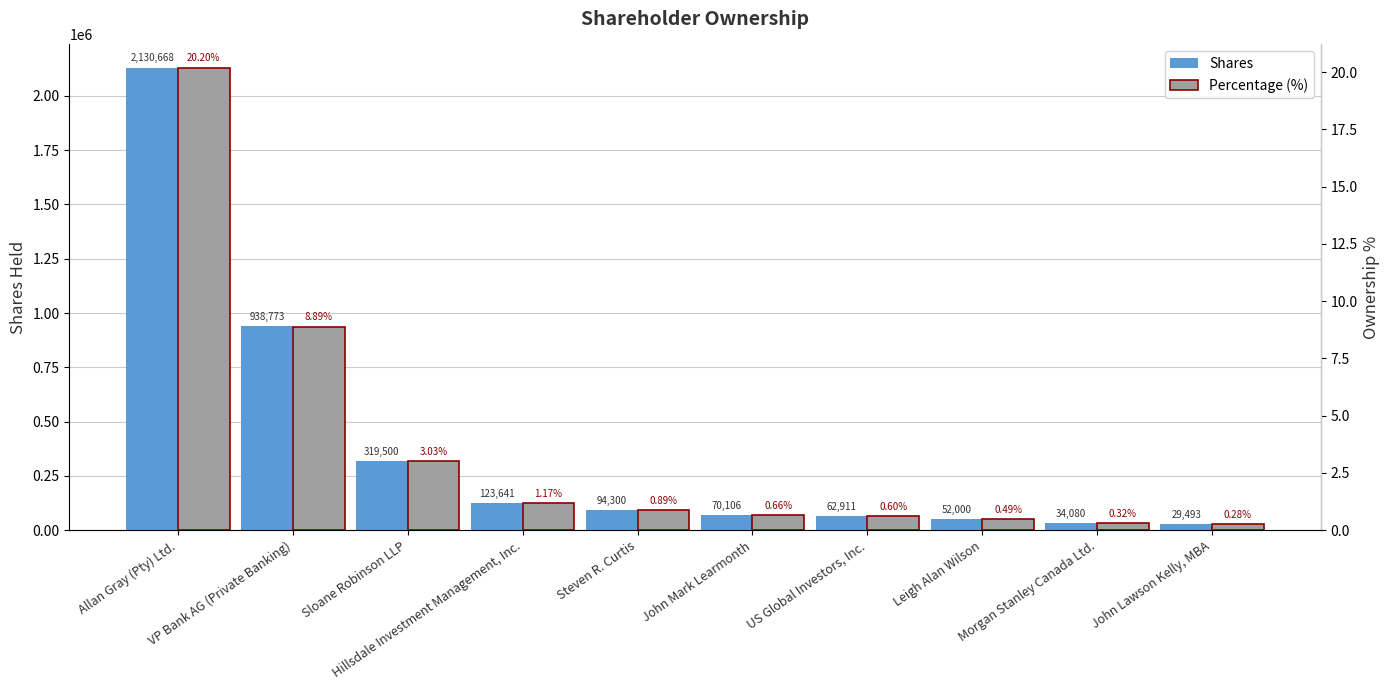

What is the minimum value for Shares?

29493.0